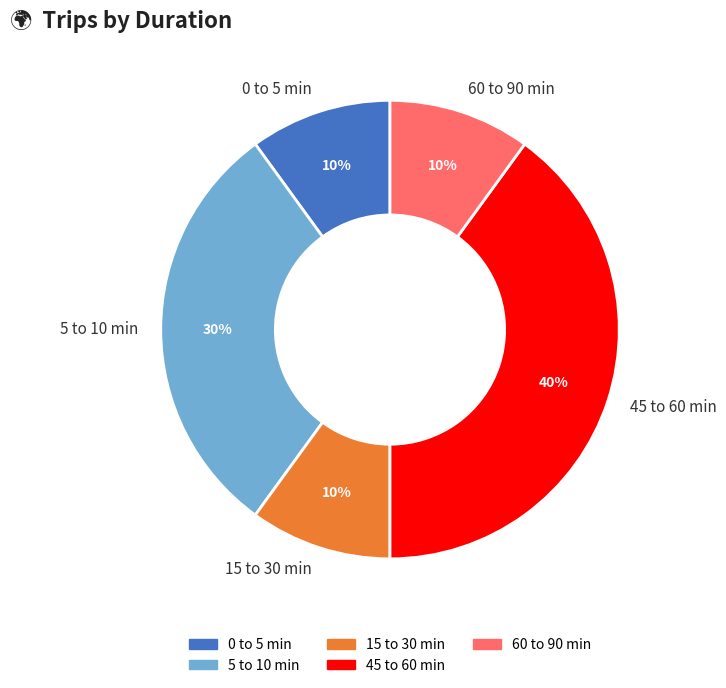

To the nearest percent, what is the average slice percentage?

20%